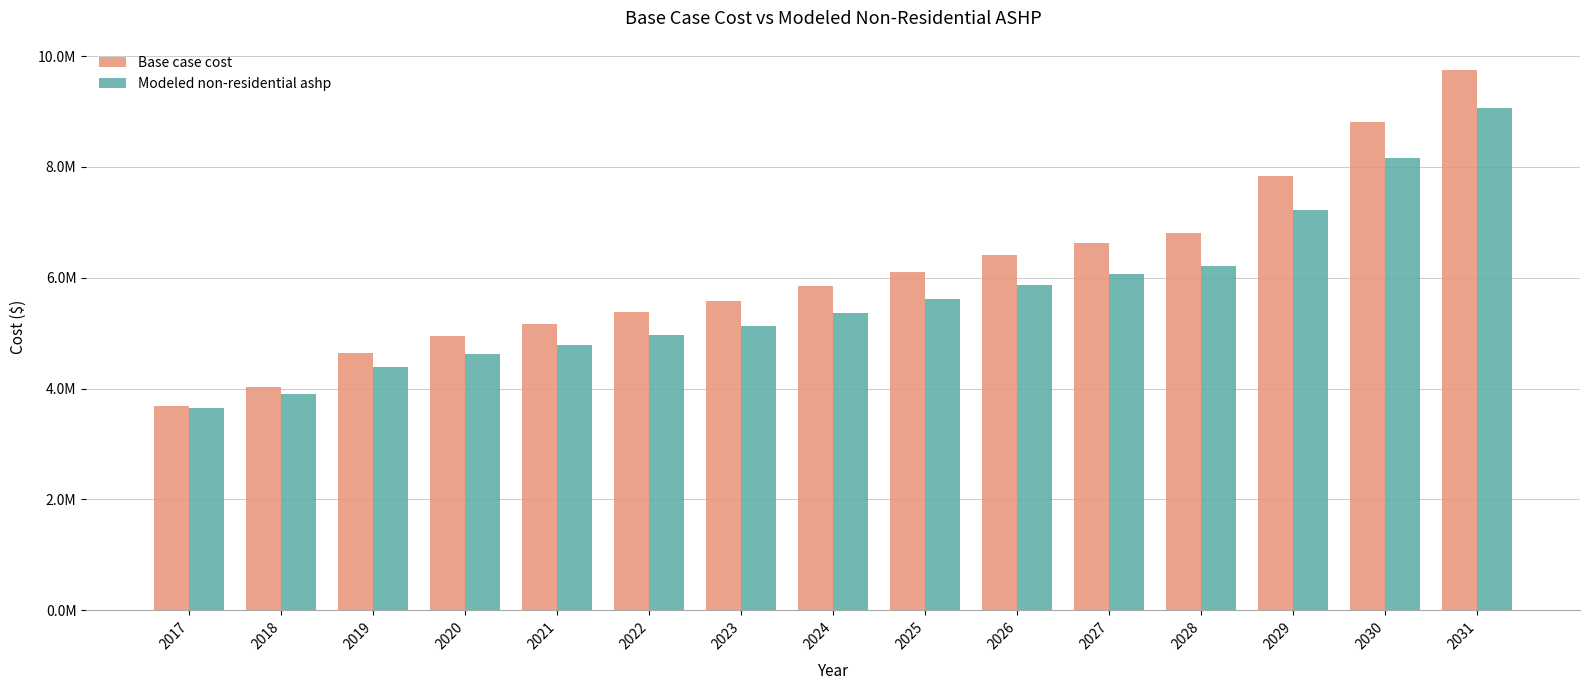

Is the value of Modeled non-residential ashp at 2026 greater than the value of Base case cost at 2025?

No